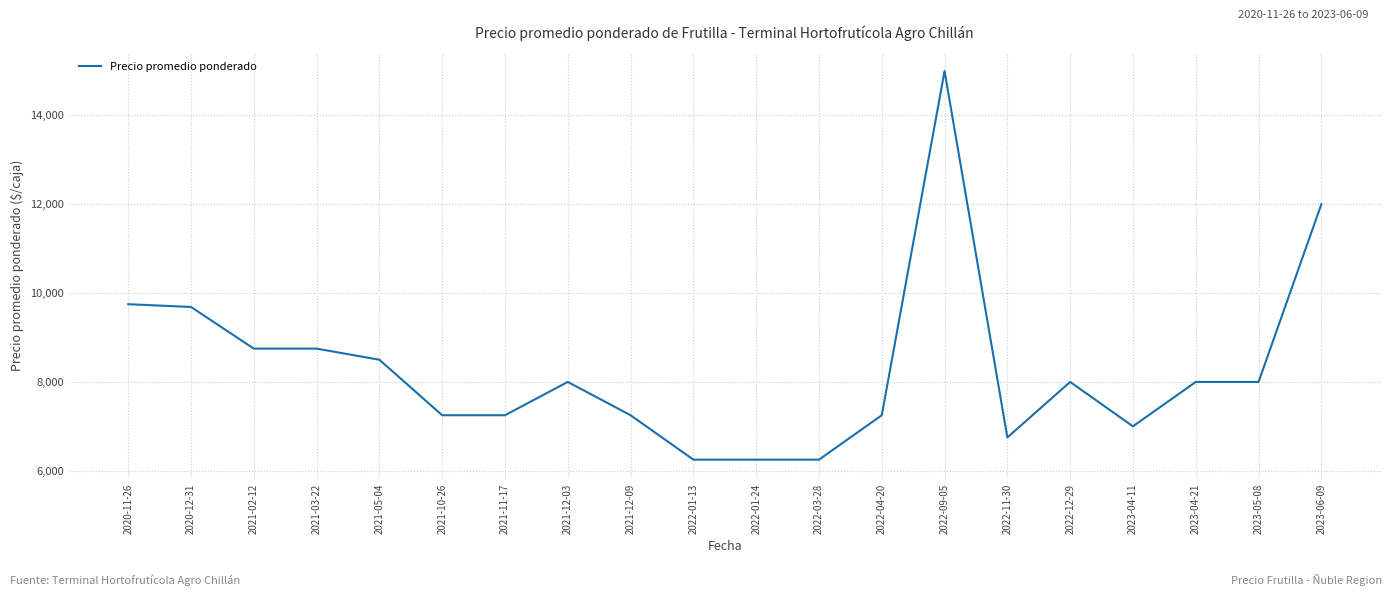

Reading left to right, extract all data points from this chart.

2020-11-26=9750	2020-12-31=9688	2021-02-12=8750	2021-03-22=8750	2021-05-04=8500	2021-10-26=7250	2021-11-17=7250	2021-12-03=8000	2021-12-09=7250	2022-01-13=6250	2022-01-24=6250	2022-03-28=6250	2022-04-20=7250	2022-09-05=15000	2022-11-30=6750	2022-12-29=8000	2023-04-11=7000	2023-04-21=8000	2023-05-08=8000	2023-06-09=12000